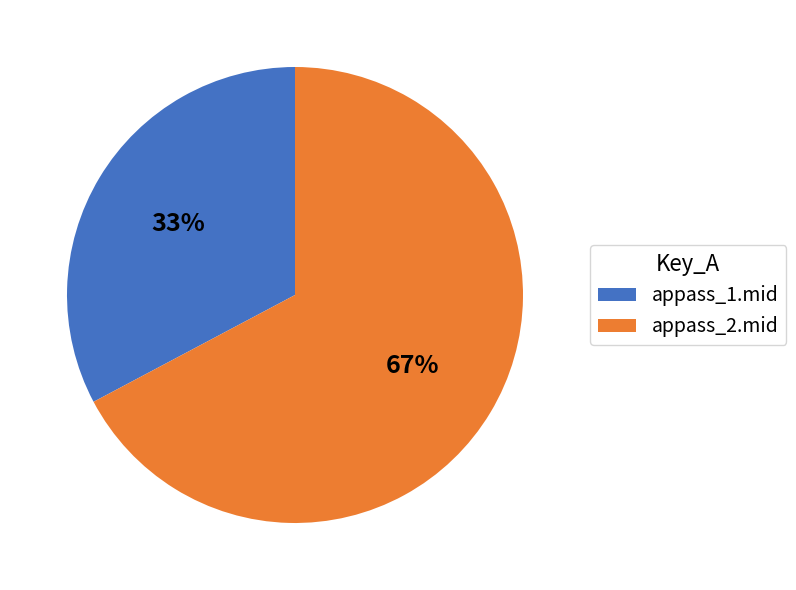

Is it true that appass_1.mid is 44% of the pie?

False